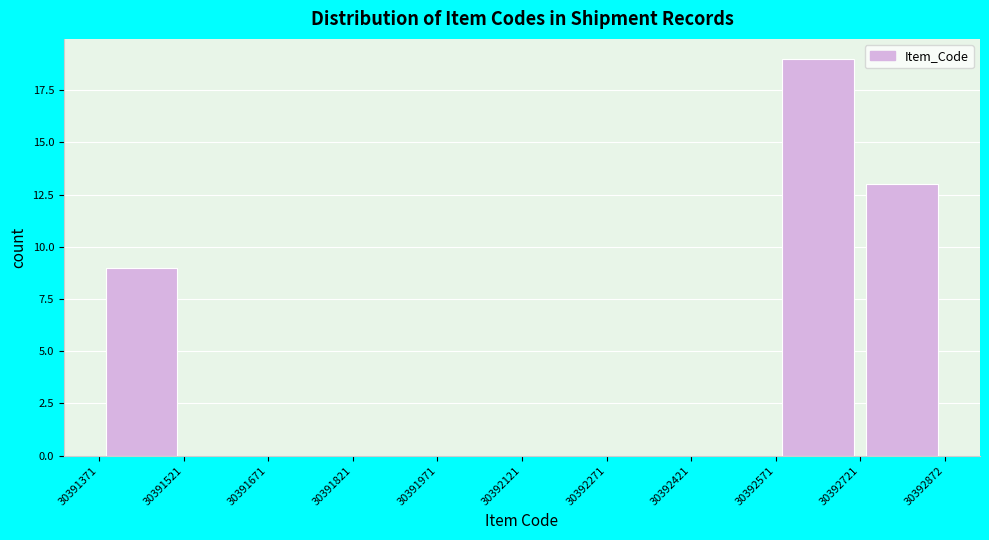

Reading left to right, list every bar in this chart as the range it spans on the x-axis followed by its height. The values are not printed on the chart, so give them approximately, as read against the axis.

30391371 to 30391521: 9
30391521 to 30391671: 0
30391671 to 30391821: 0
30391821 to 30391971: 0
30391971 to 30392121: 0
30392121 to 30392271: 0
30392271 to 30392421: 0
30392421 to 30392571: 0
30392571 to 30392721: 19
30392721 to 30392872: 13